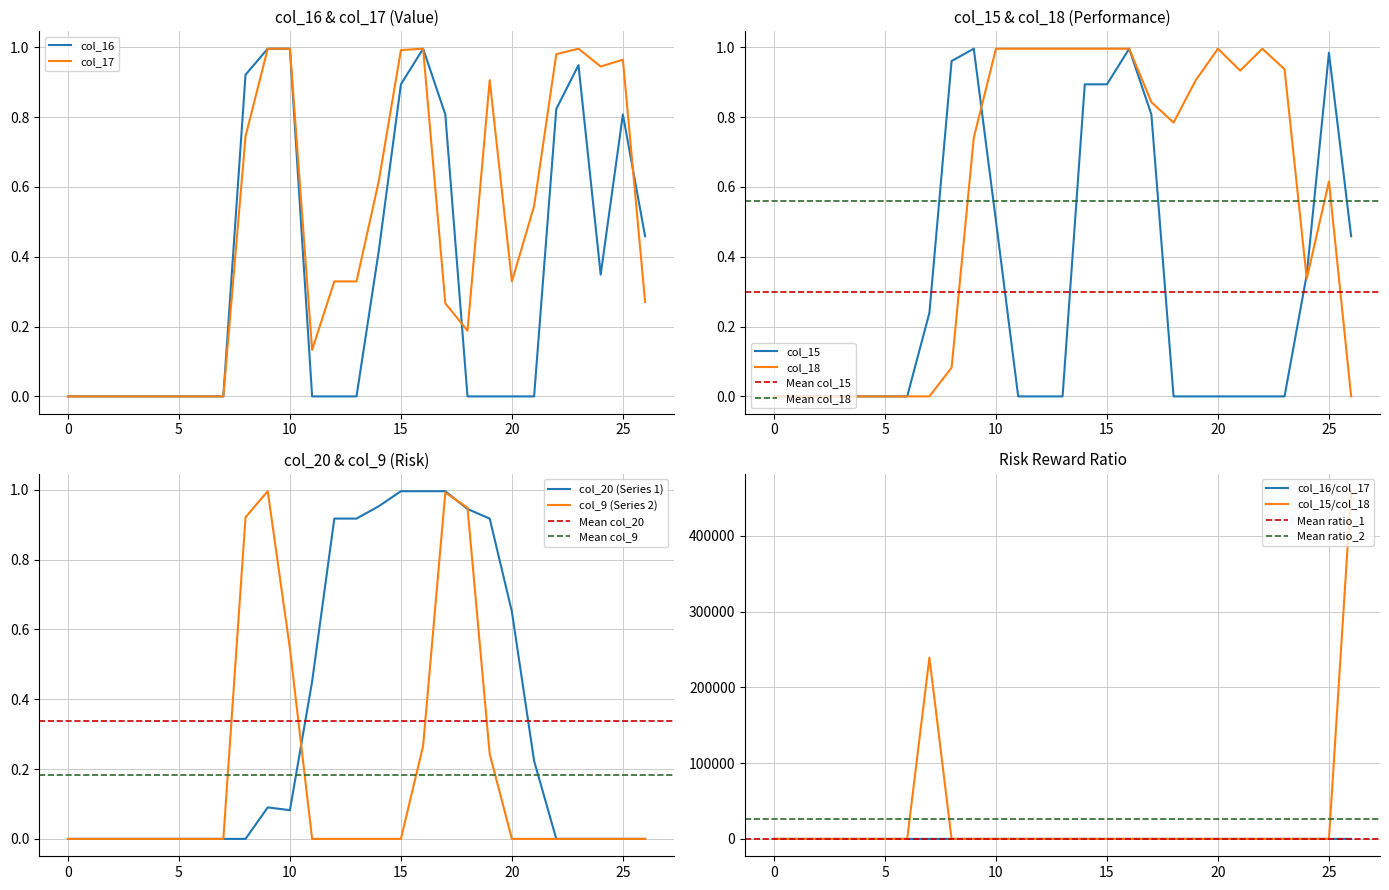

What is the average value of the col_20 series?

0.3